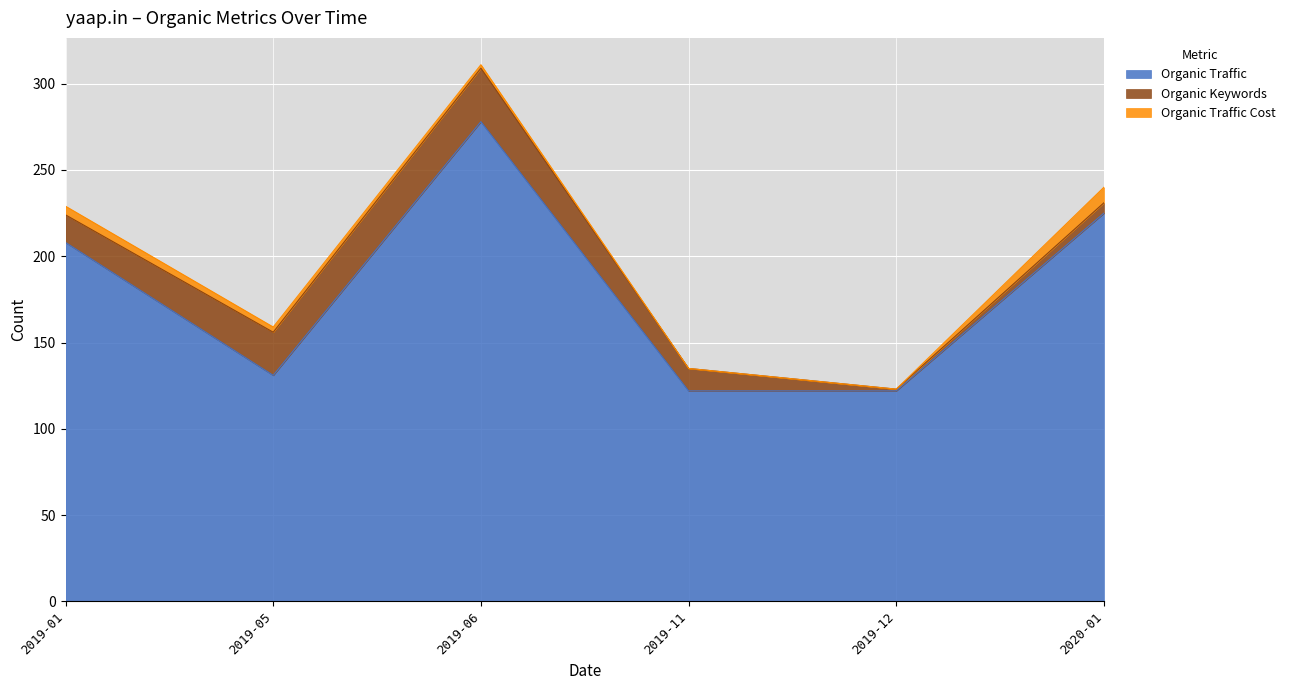

Between 2019-06 and 2019-11, which series saw the biggest shift?

Organic Traffic